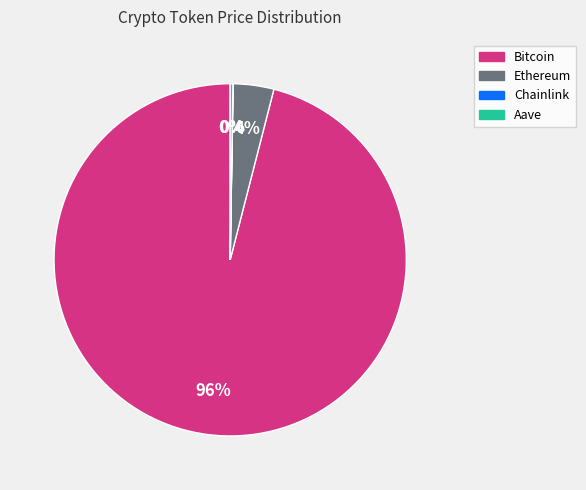

To the nearest percent, what is the difference between the largest and smallest slice percentages?

96%